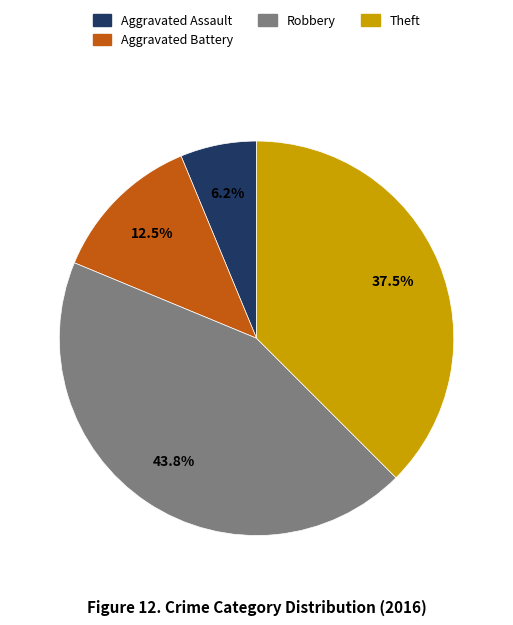

How many slices are in this pie chart?

4